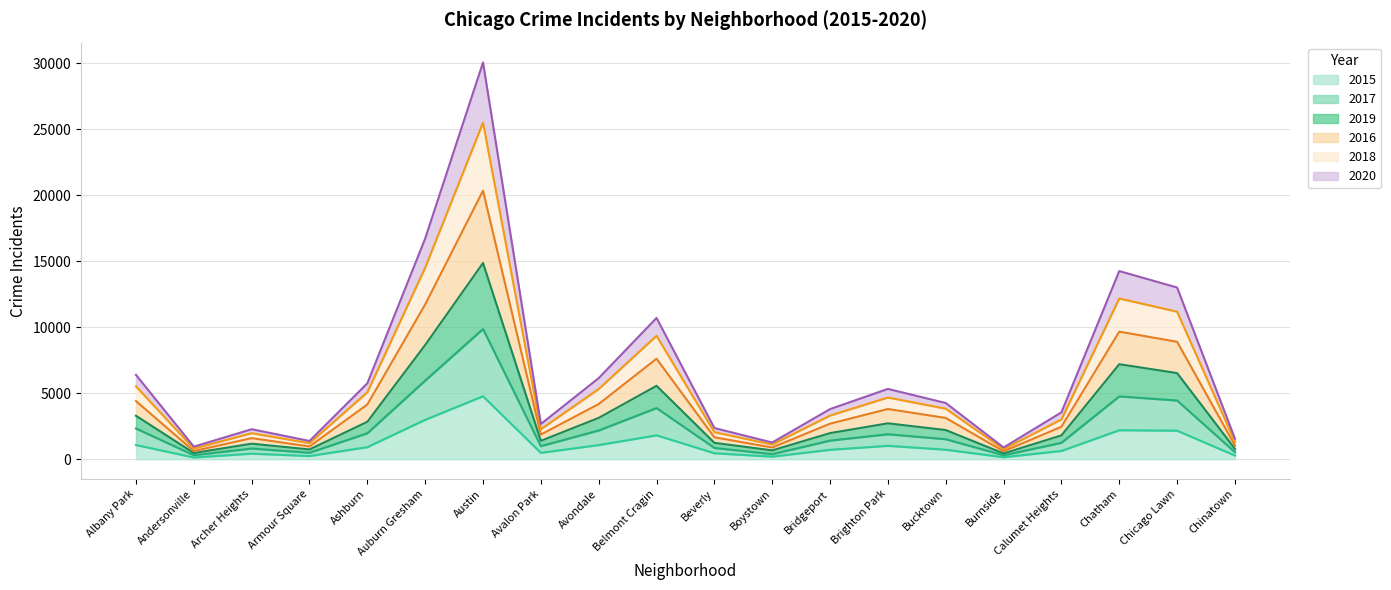

Between Chinatown and Bucktown, which is larger?

Bucktown